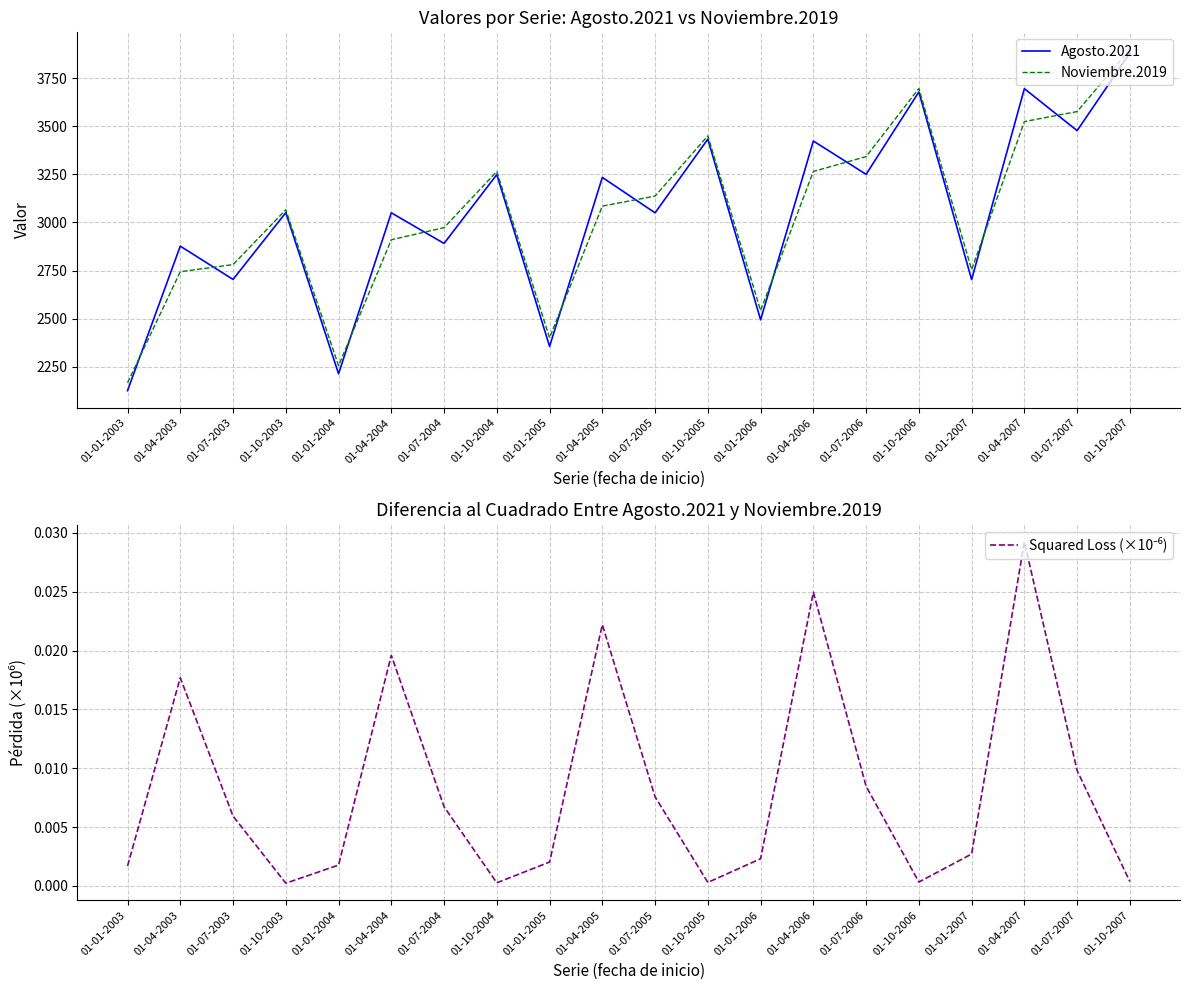

Between 01-10-2004 and 01-04-2007, which is larger?

01-04-2007